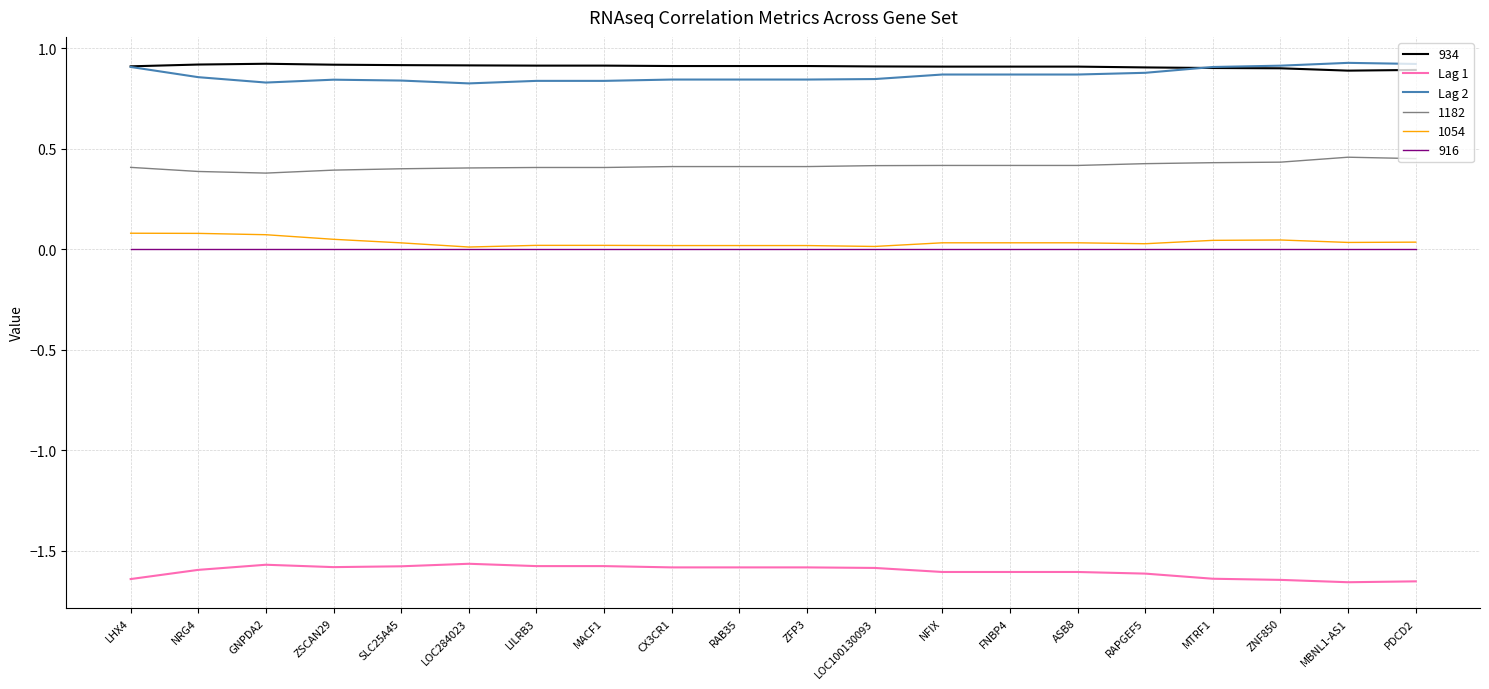

True or false: Lag 2 and 1182 cross at least once.

False